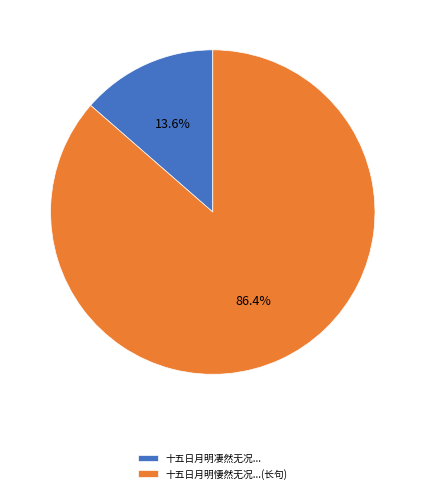

Is there any slice that represents more than half of the pie?

Yes